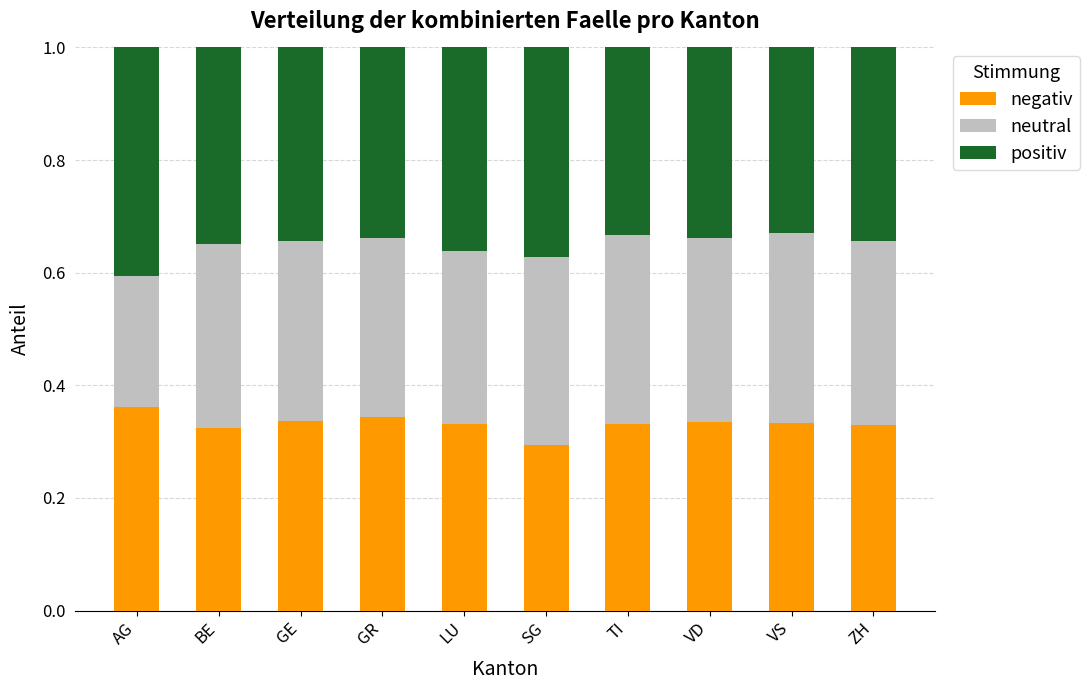

What is the total value across all series at VD?

1.0